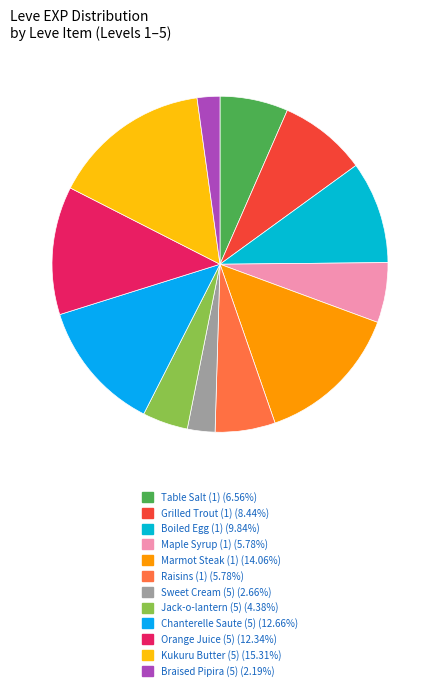

Is it true that Chanterelle Saute (5) is 23% of the pie?

False